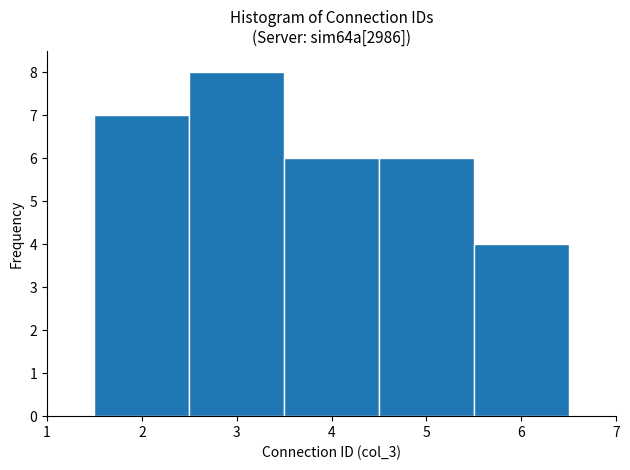

Reading left to right, transcribe this chart: for each bar, give the range it covers on the x-axis and its height. The values are not printed on the chart, so give them approximately, as read against the axis.

1.5 to 2.5: 7
2.5 to 3.5: 8
3.5 to 4.5: 6
4.5 to 5.5: 6
5.5 to 6.5: 4